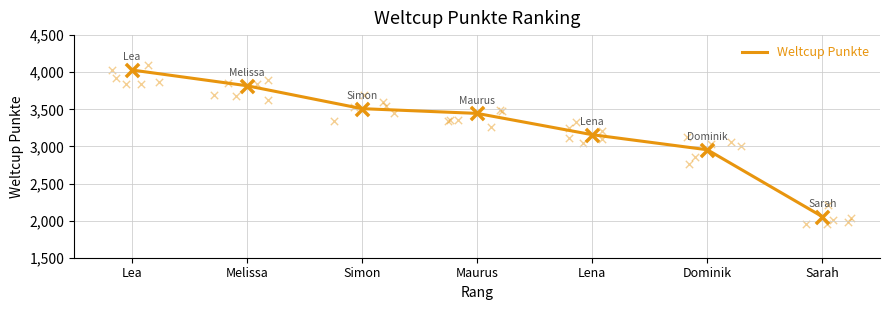

What is the change in value from Lea to Maurus?

-585